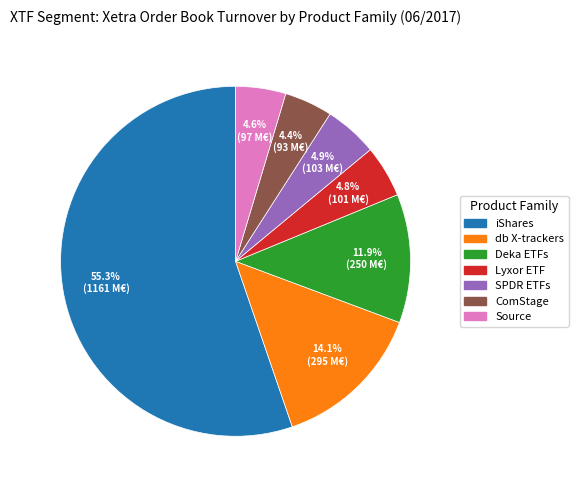

What percentage do Lyxor ETF and Source together represent?

9.4%